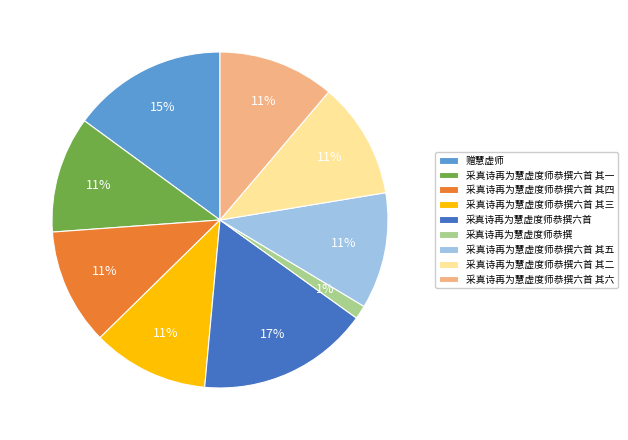

Which slice is the smallest?

采真诗再为慧虚度师恭撰